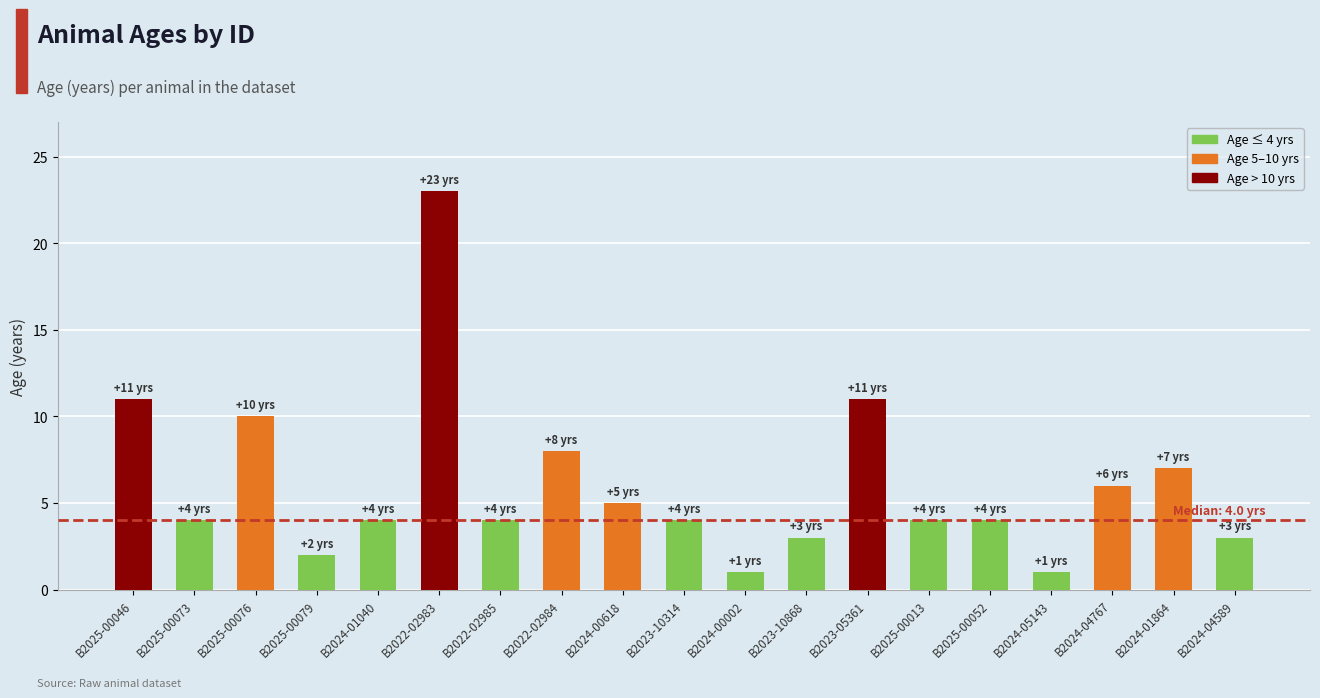

Are the bars horizontal?

No